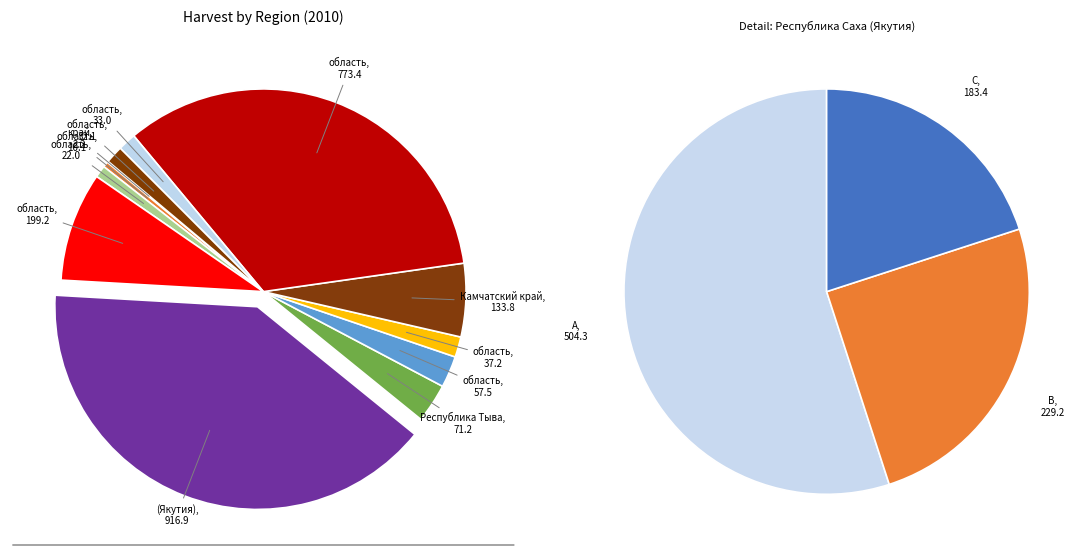

Is it true that Камчатский край is 21% of the pie?

False